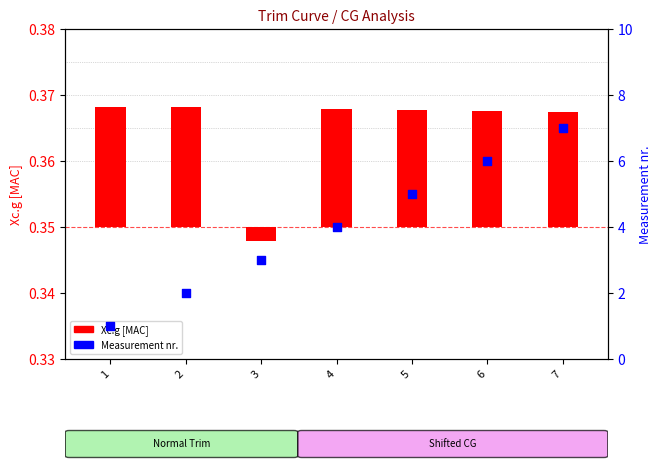

At how many categories does at least one series exceed 6?

1